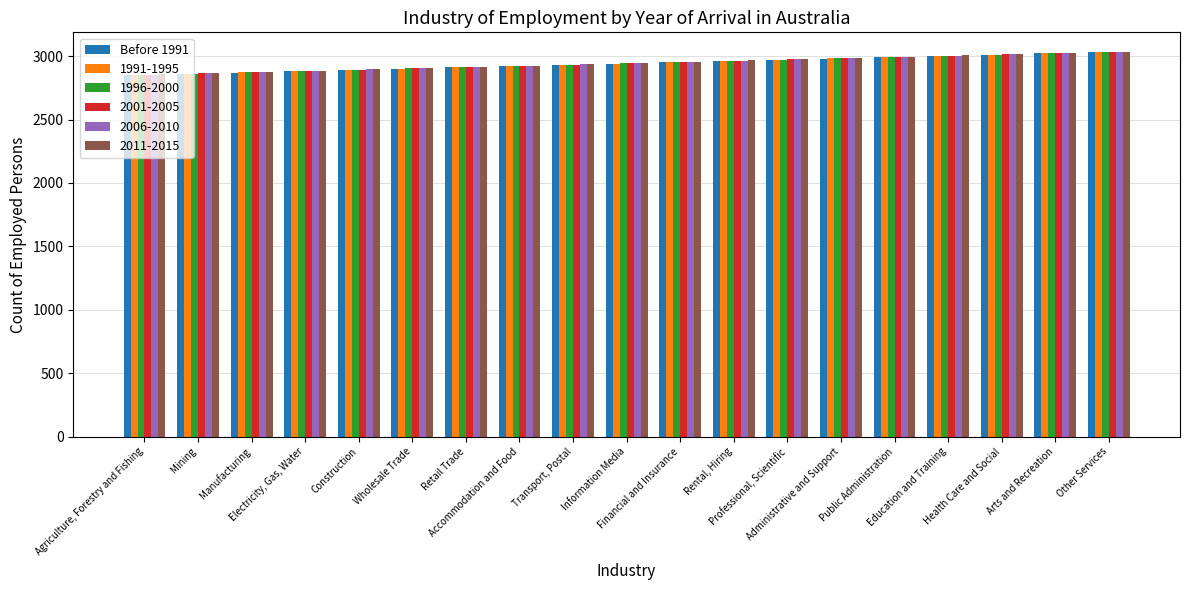

What is the difference between the second highest and second lowest values in the 1996-2000 series?

160